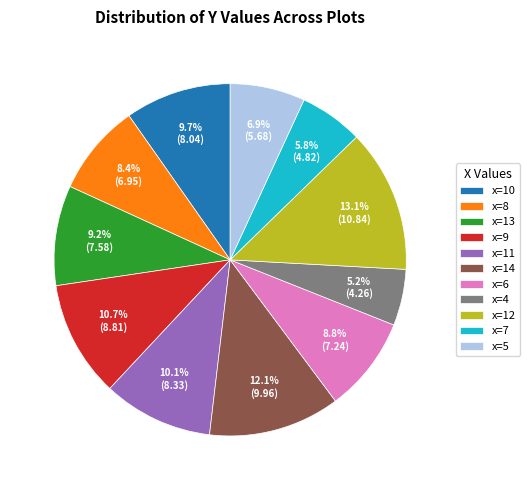

How much of the chart is everything except x=12?

86.9%